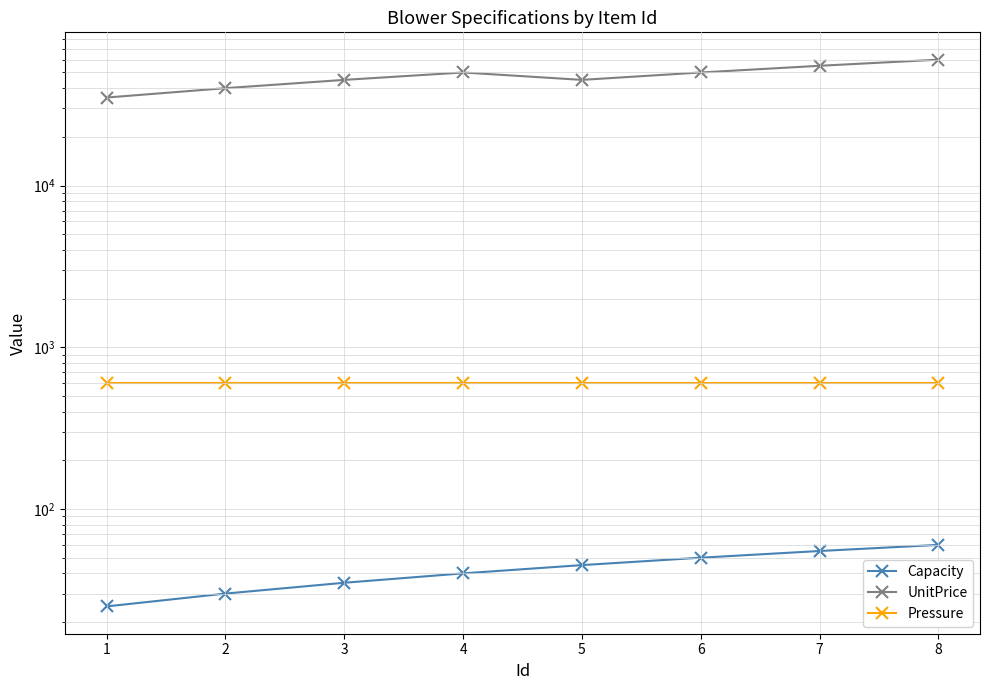

What is the sum of all UnitPrice values?

380000